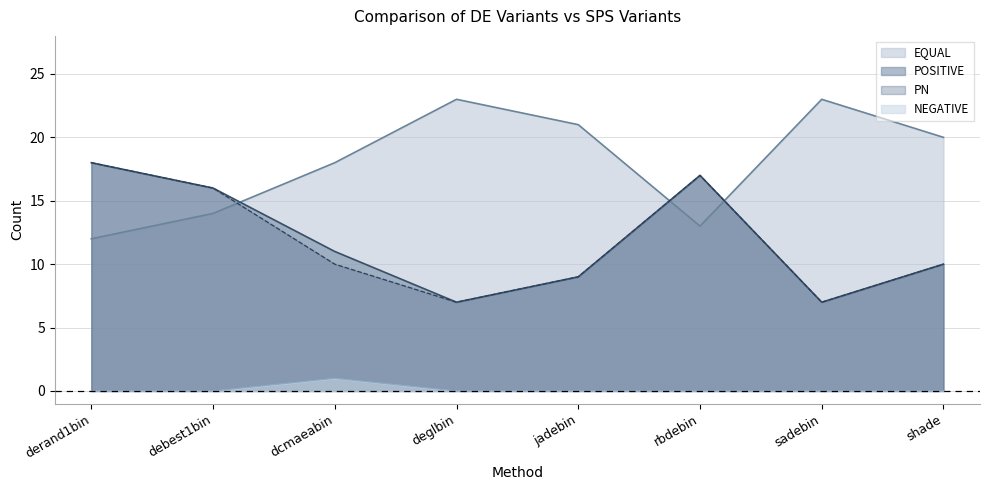

At how many categories does at least one series exceed 20?

3